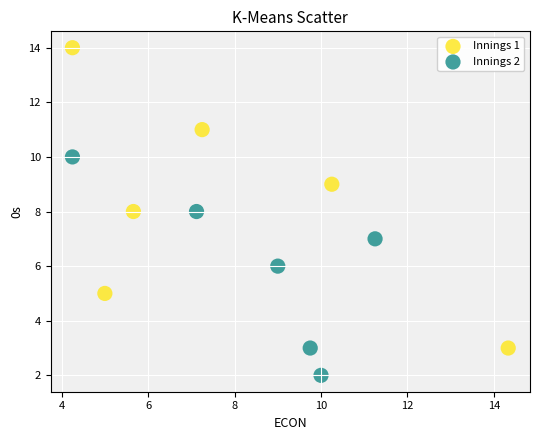

Which series reaches the maximum Y coordinate?

Innings 1